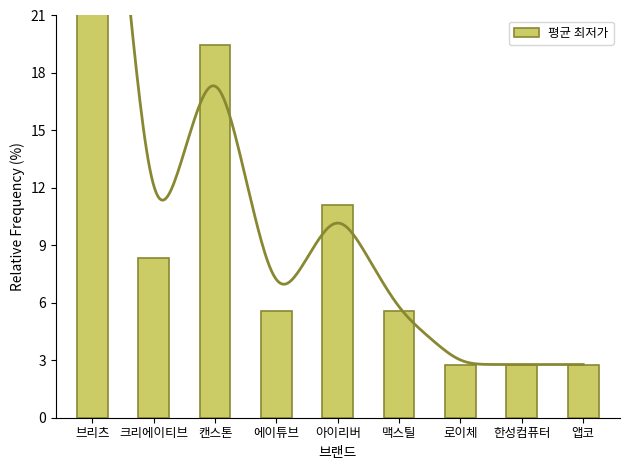

What is the label of the 4th bar from the right?

맥스틸